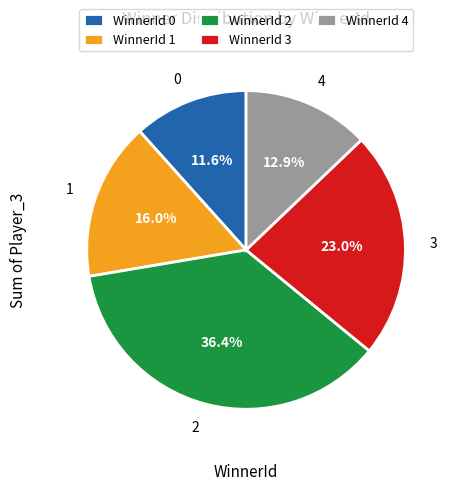

What is the ratio of the value at 4 to the value at 2?

0.4